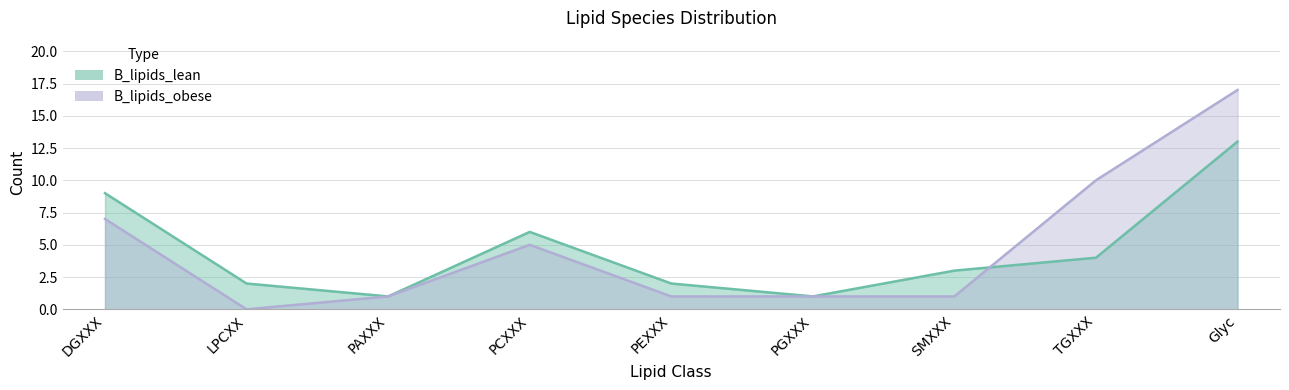

What is the label of the 1st point from the right?

Glyc